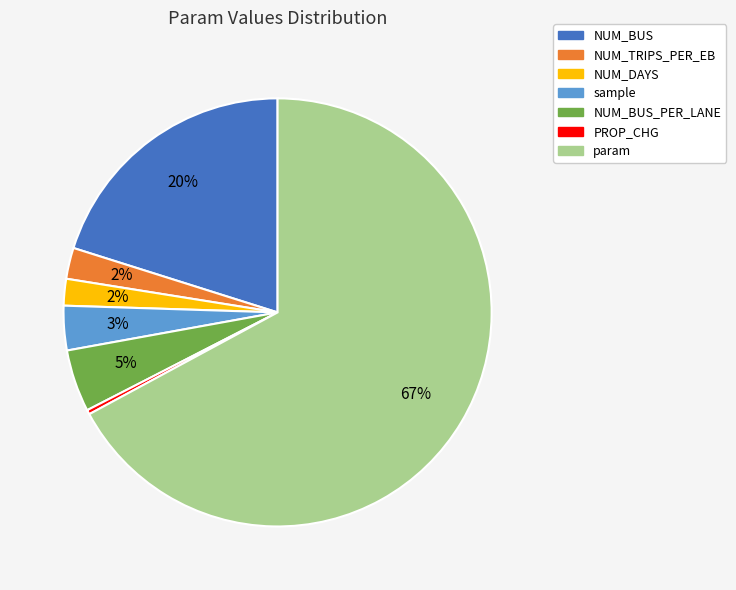

Does any single category account for the majority?

Yes